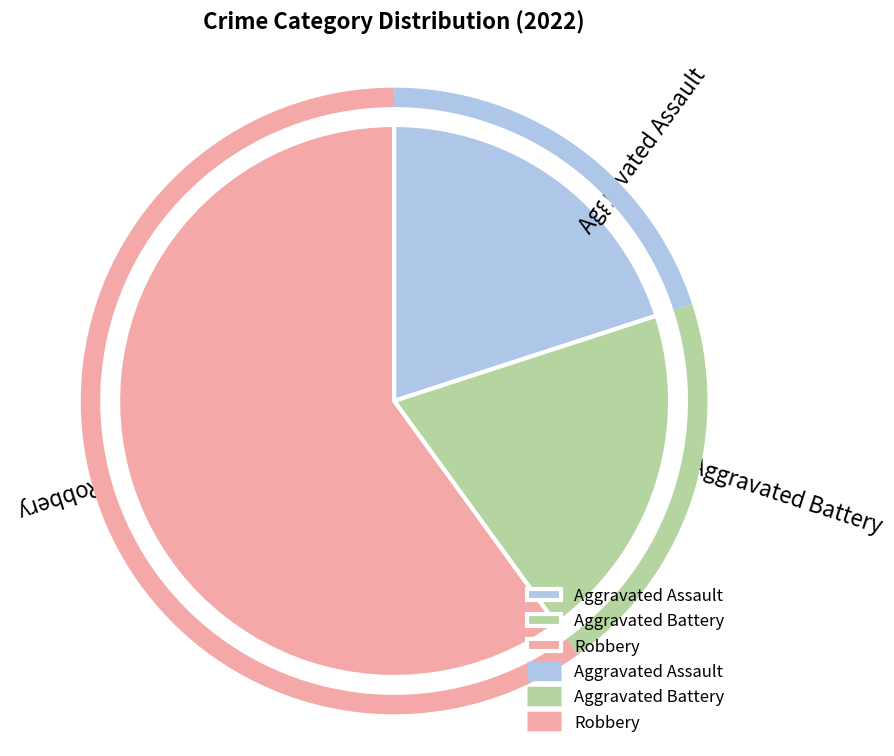

What is the total percentage of Aggravated Battery and Robbery?

80.0%